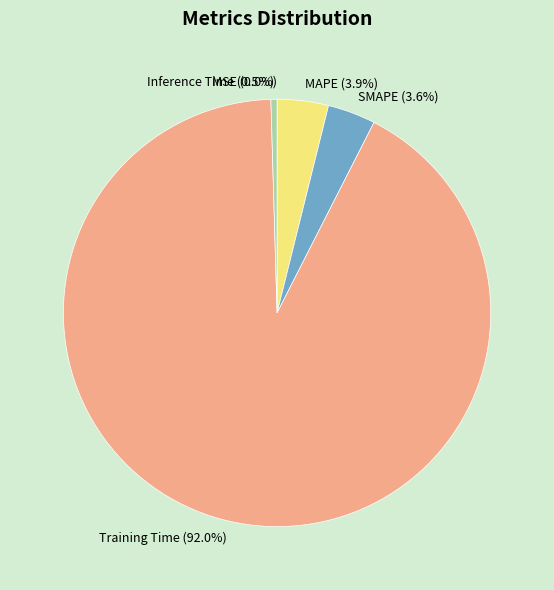

Is it true that MAPE is 1% of the pie?

False